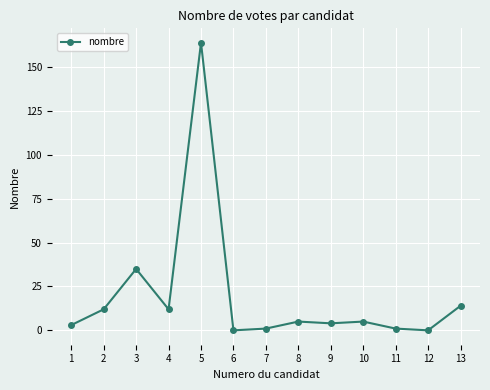

Which category has the highest value across all series?

5